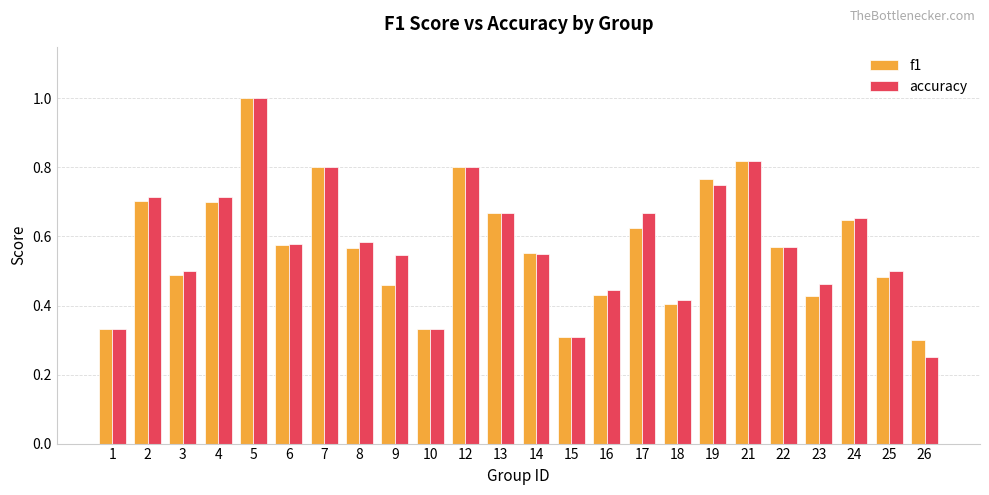

What is the sum of the f1 values at 5 and 4?

1.7